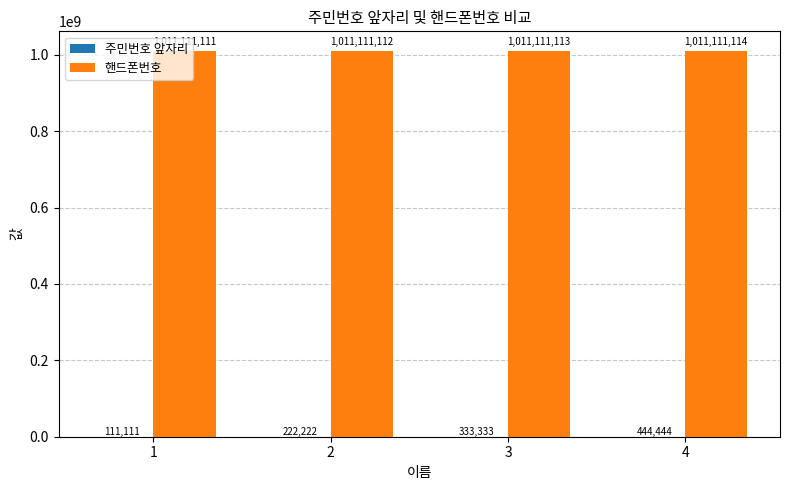

The 핸드폰번호 series shows 1694929921 at 1. True or false?

False